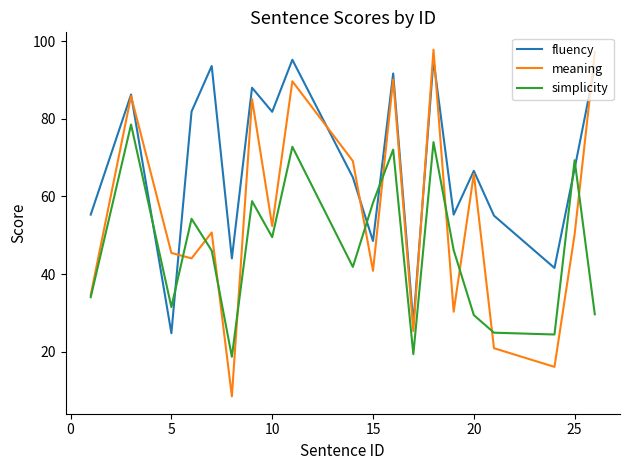

What is the maximum value shown in the chart?

97.8